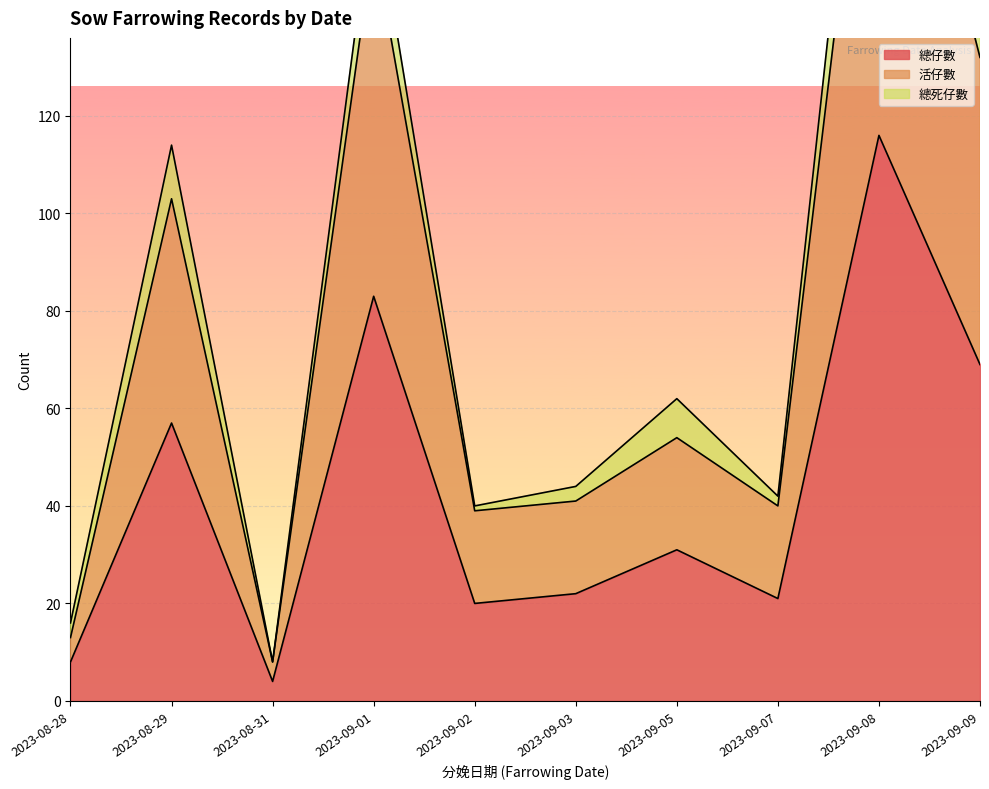

At which label is 總仔數 closest to 60?

2023-08-29